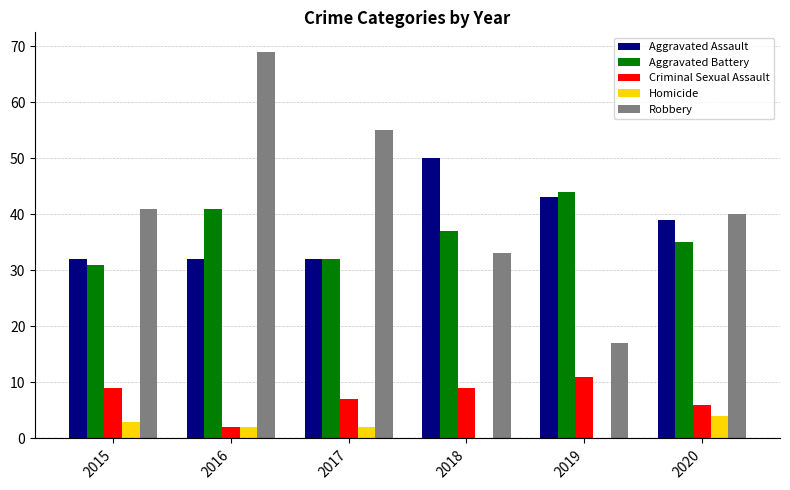

What is the sum of all Homicide values?

11